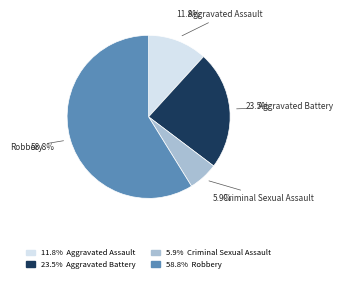

How many segments does this pie chart have?

4